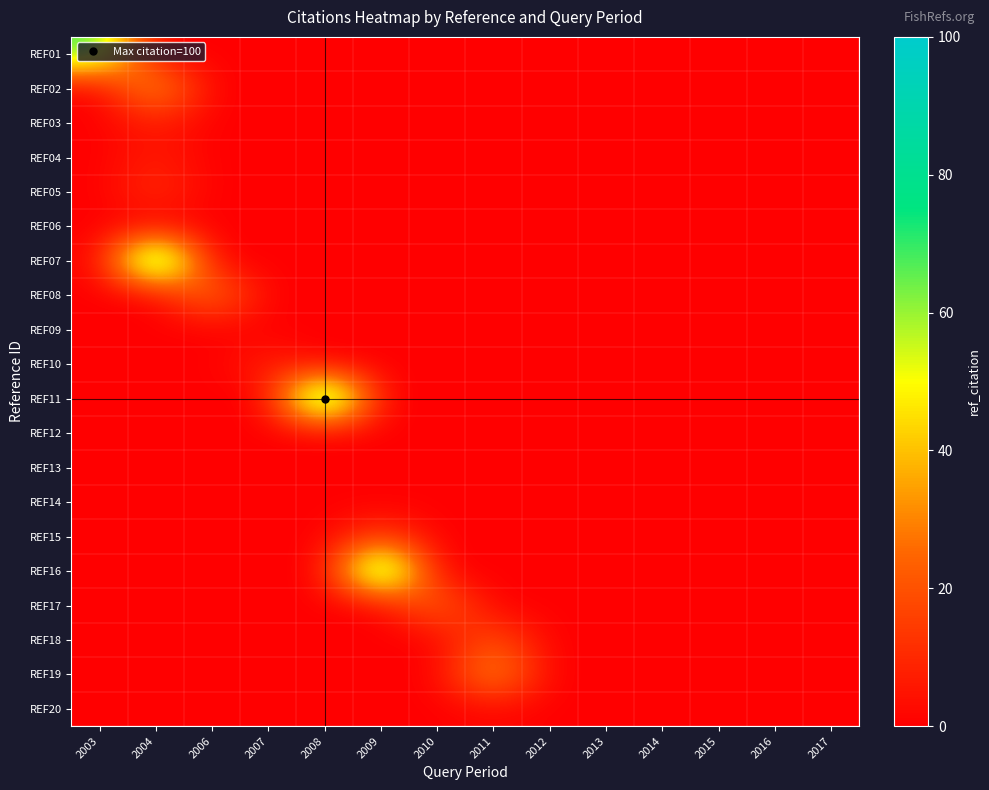

What is the difference between the highest and lowest values at 2007?

8